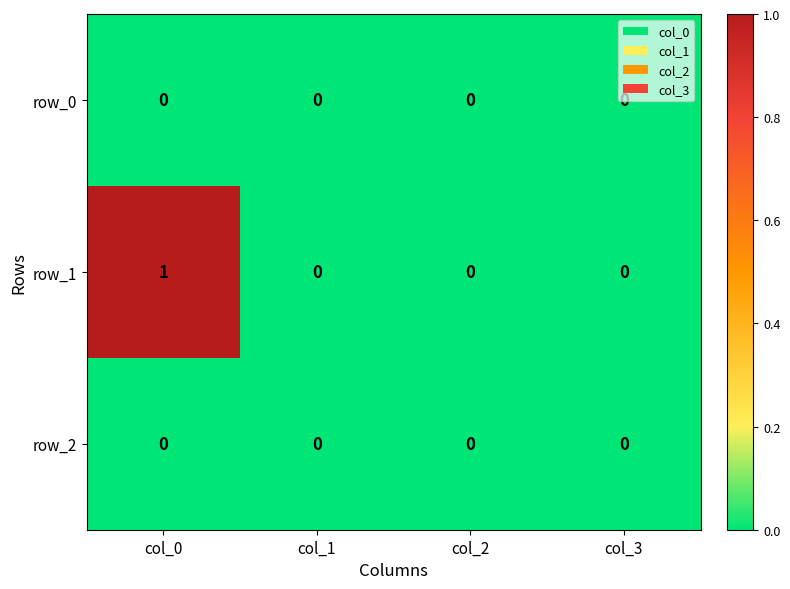

What is the sum of all row_1 values?

1